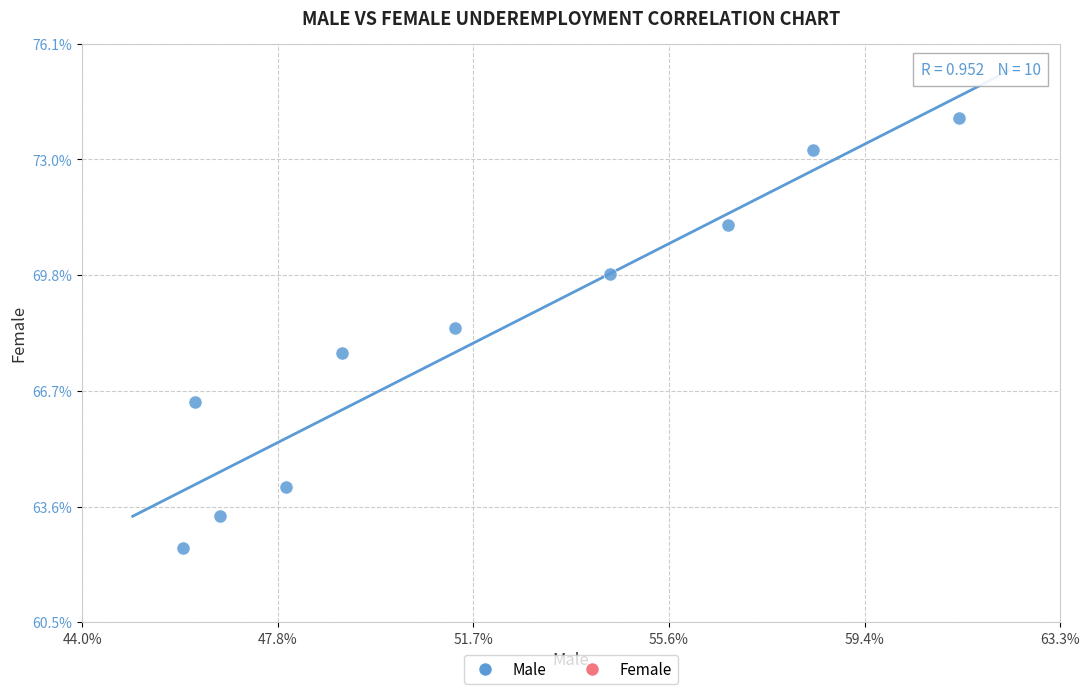

What is the average Y value?

68.1